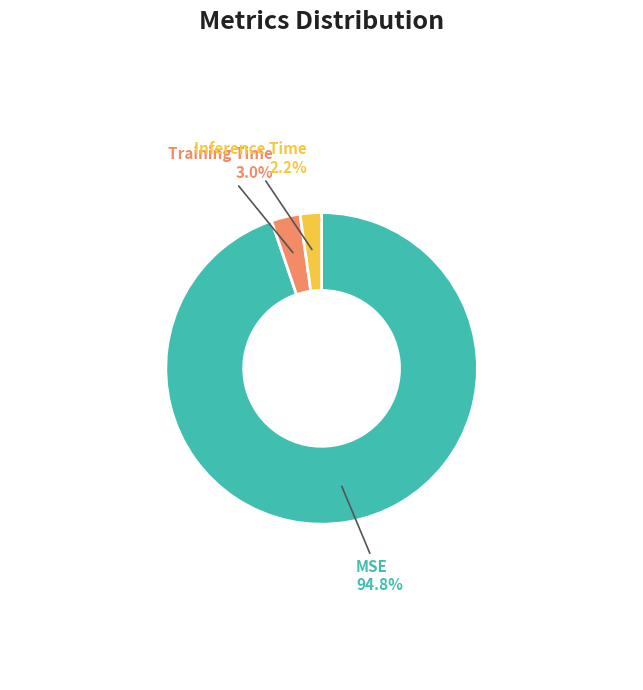

Rank the categories by value from highest to lowest.

MSE, Training Time, Inference Time